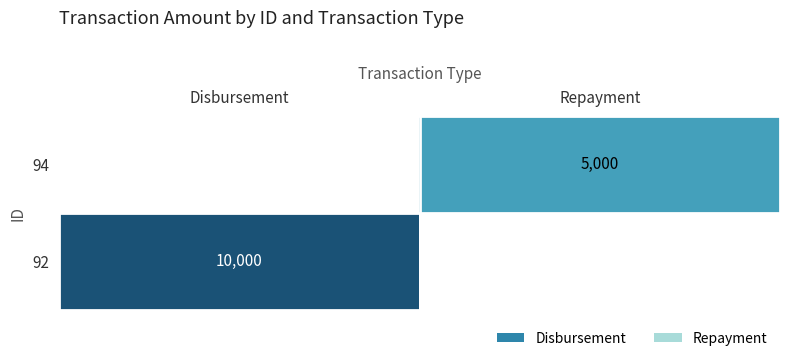

Is it true that 92 equals 13594 at Disbursement?

False